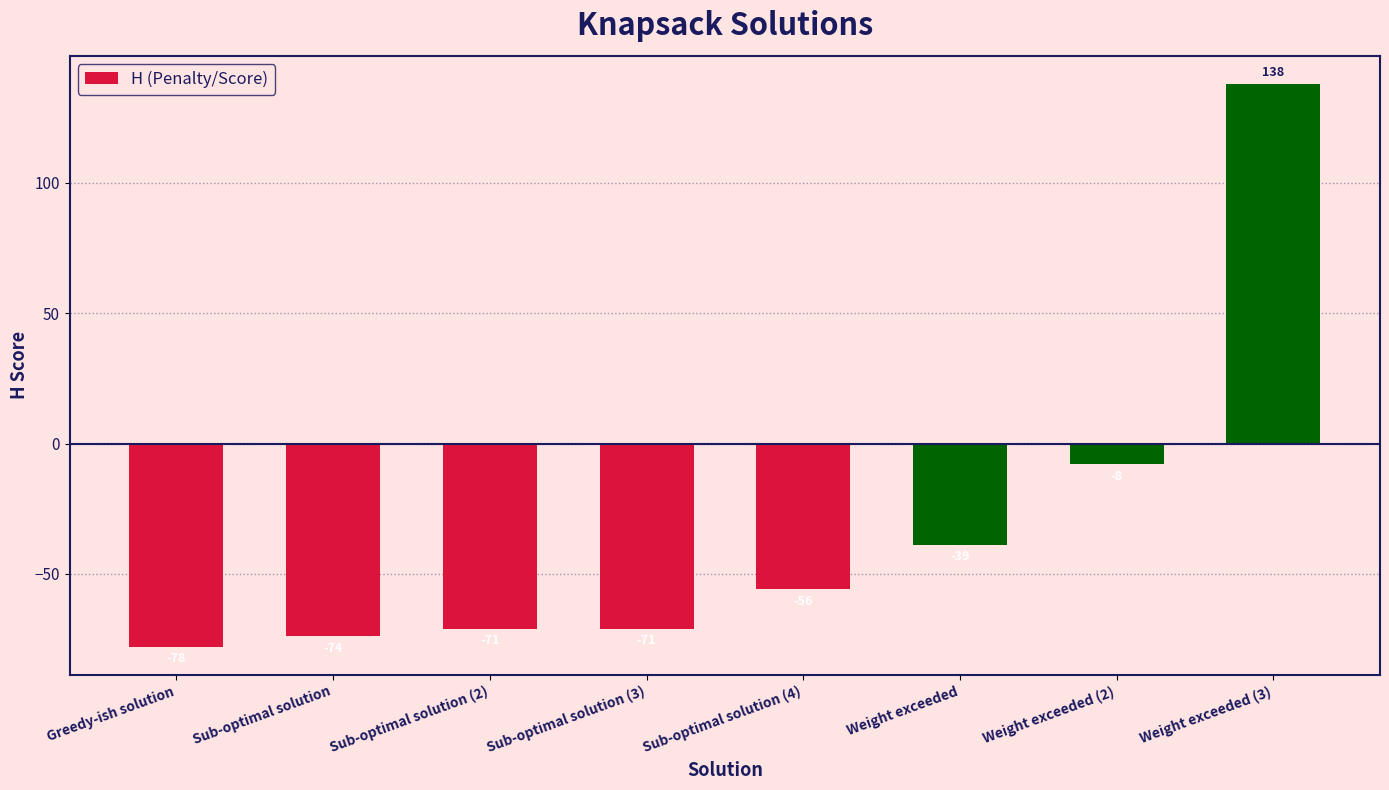

What position from the right is Sub-optimal solution (3)?

5